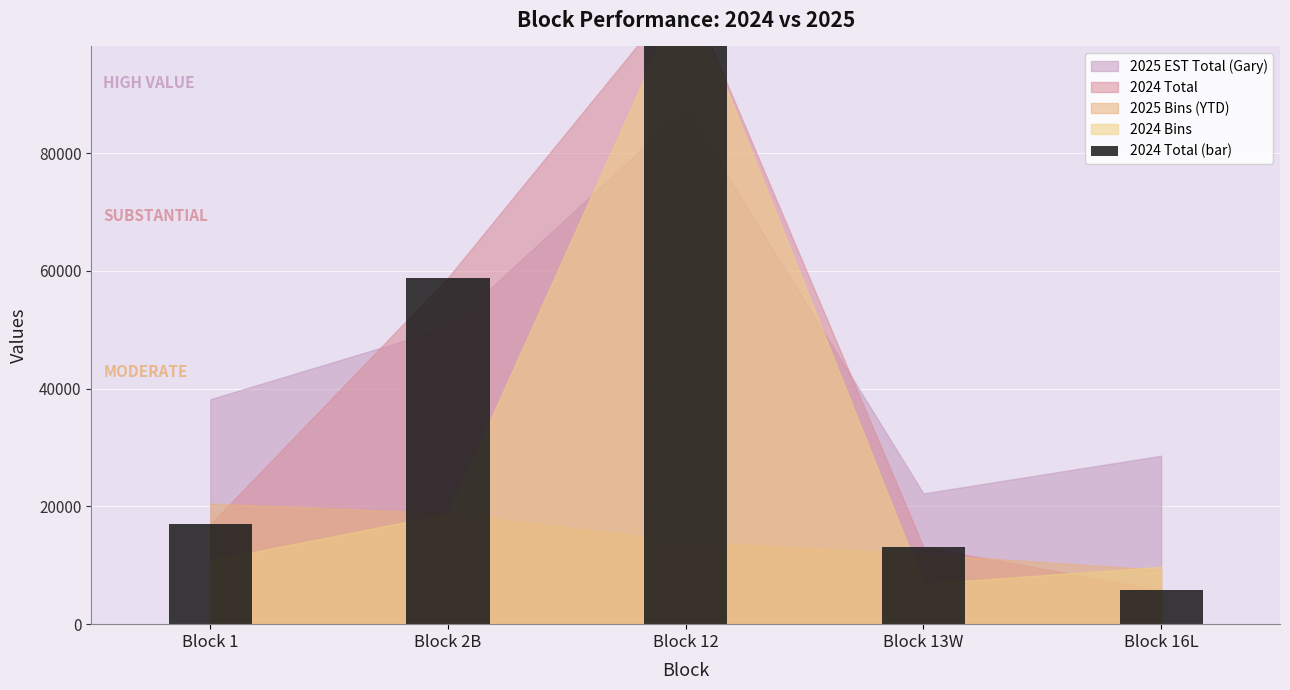

Which category has the highest value across all series?

Block 12